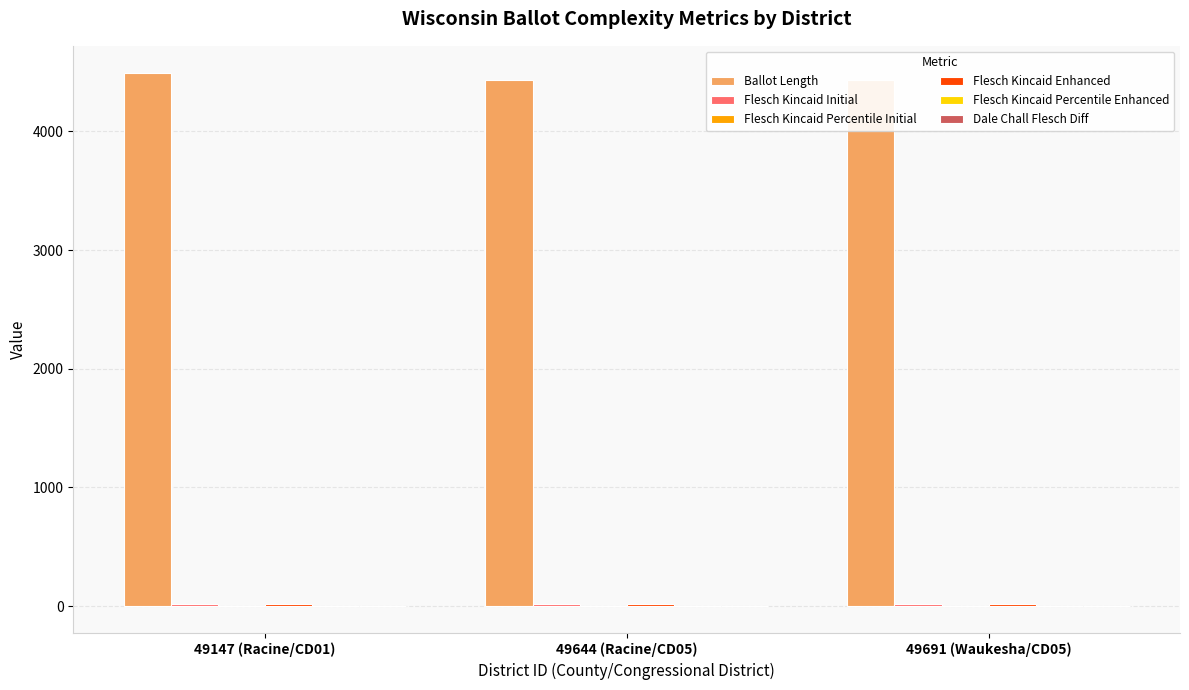

Which series has the largest total across all categories?

Ballot Length